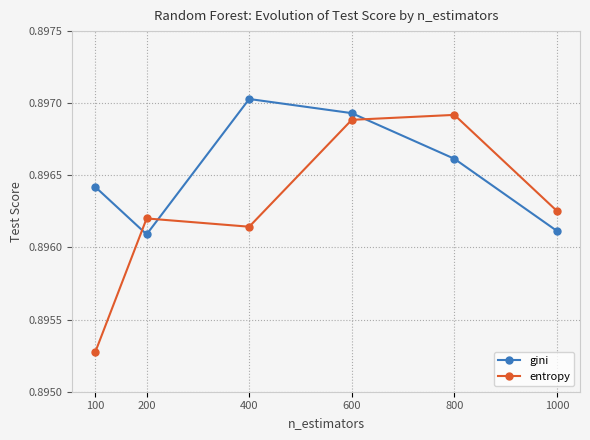

True or false: gini has more than 1 points higher than both neighbors.

False